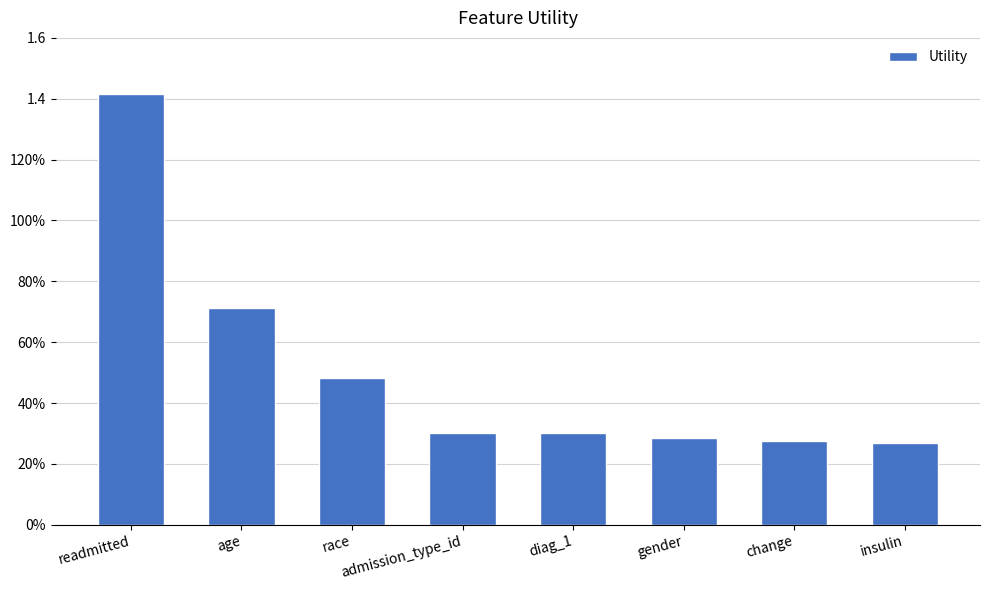

What is the smallest value displayed?

0.3